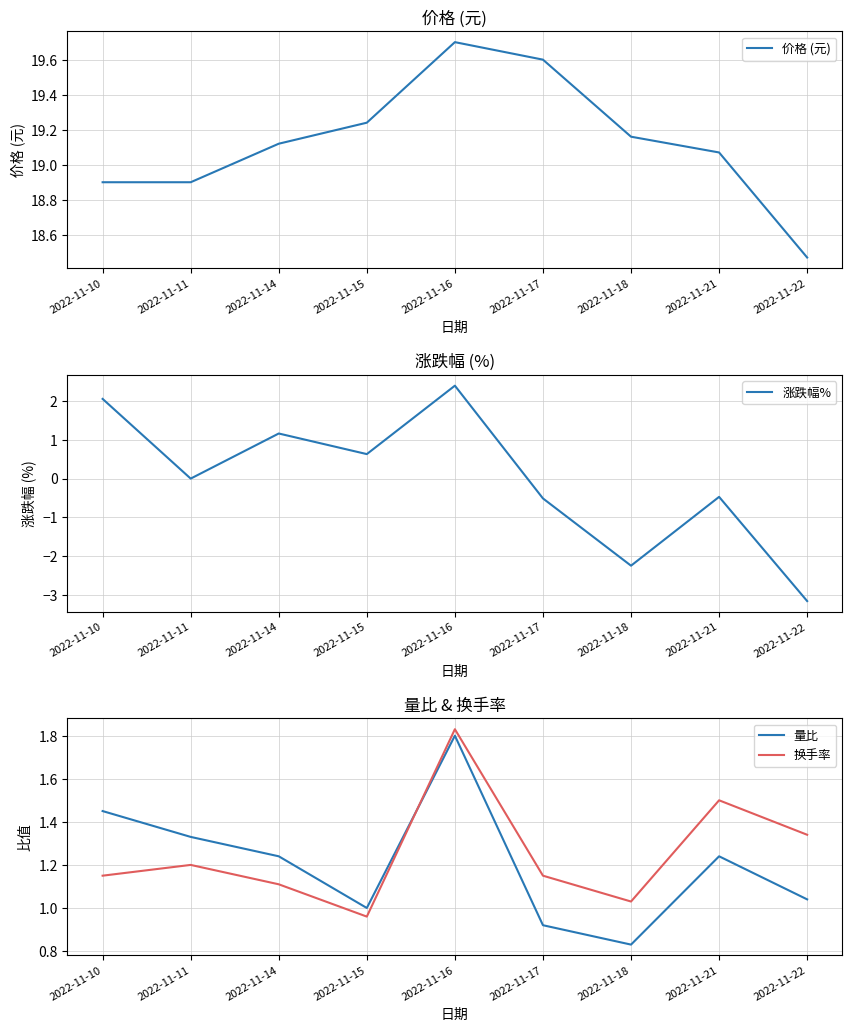

Where is 涨跌幅% nearest to the value 0?

2022-11-11